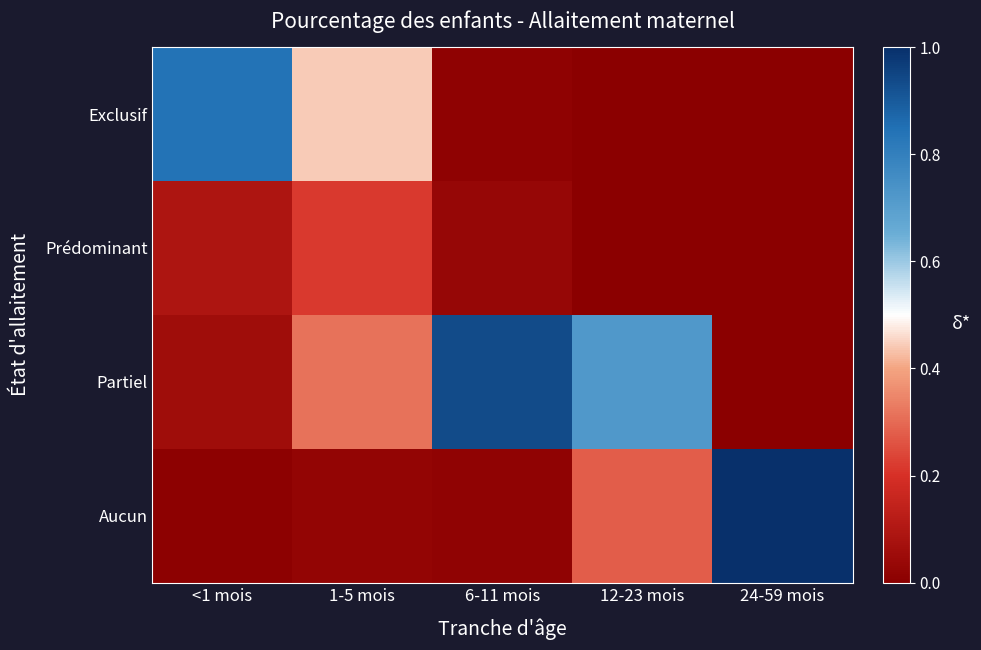

How many distinct data groups are displayed?

4